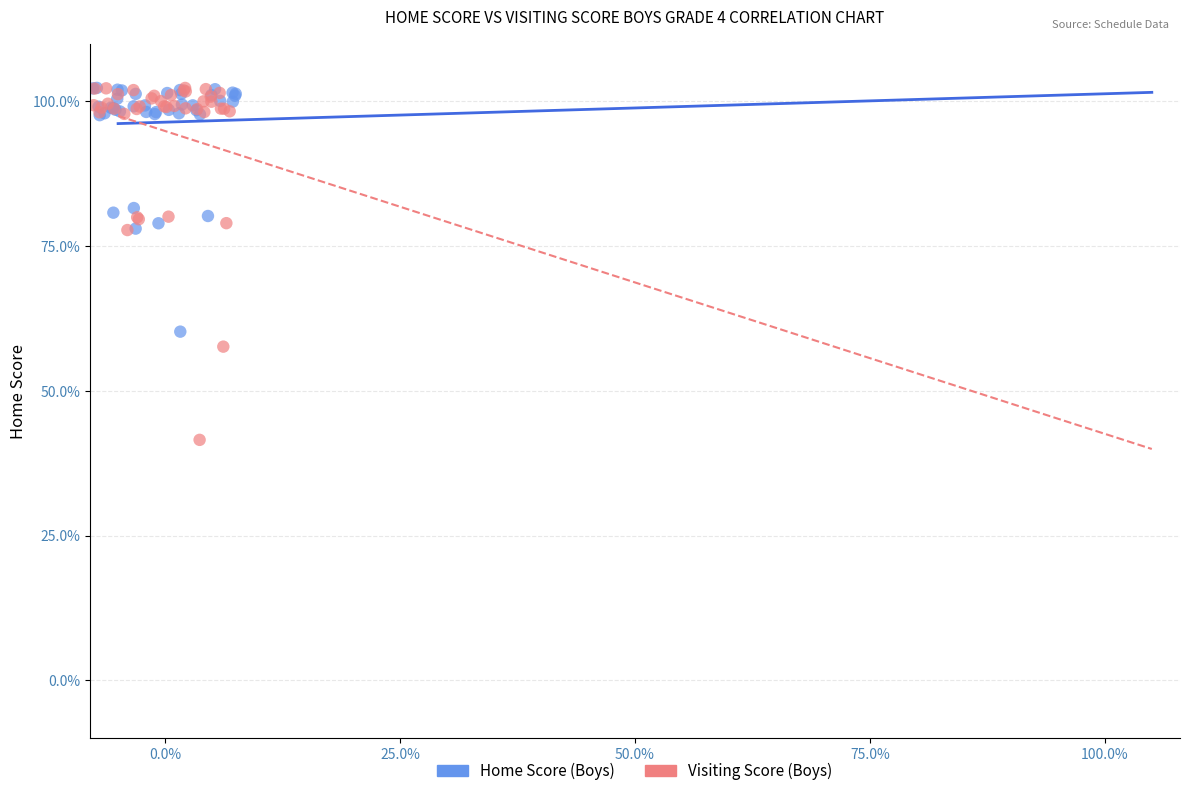

What are all the series names shown in the legend?

Home Score (Boys), Visiting Score (Boys)